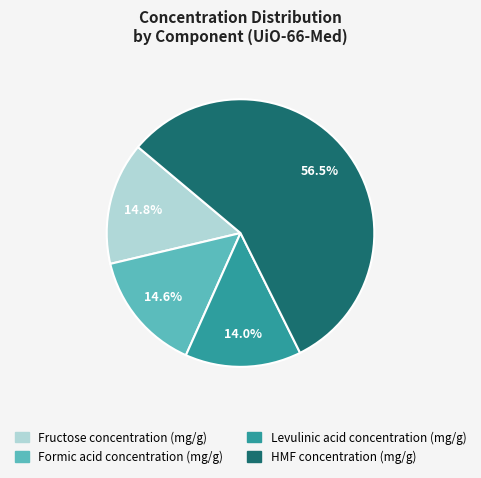

To the nearest percent, what is the difference between the largest and smallest slice percentages?

43%